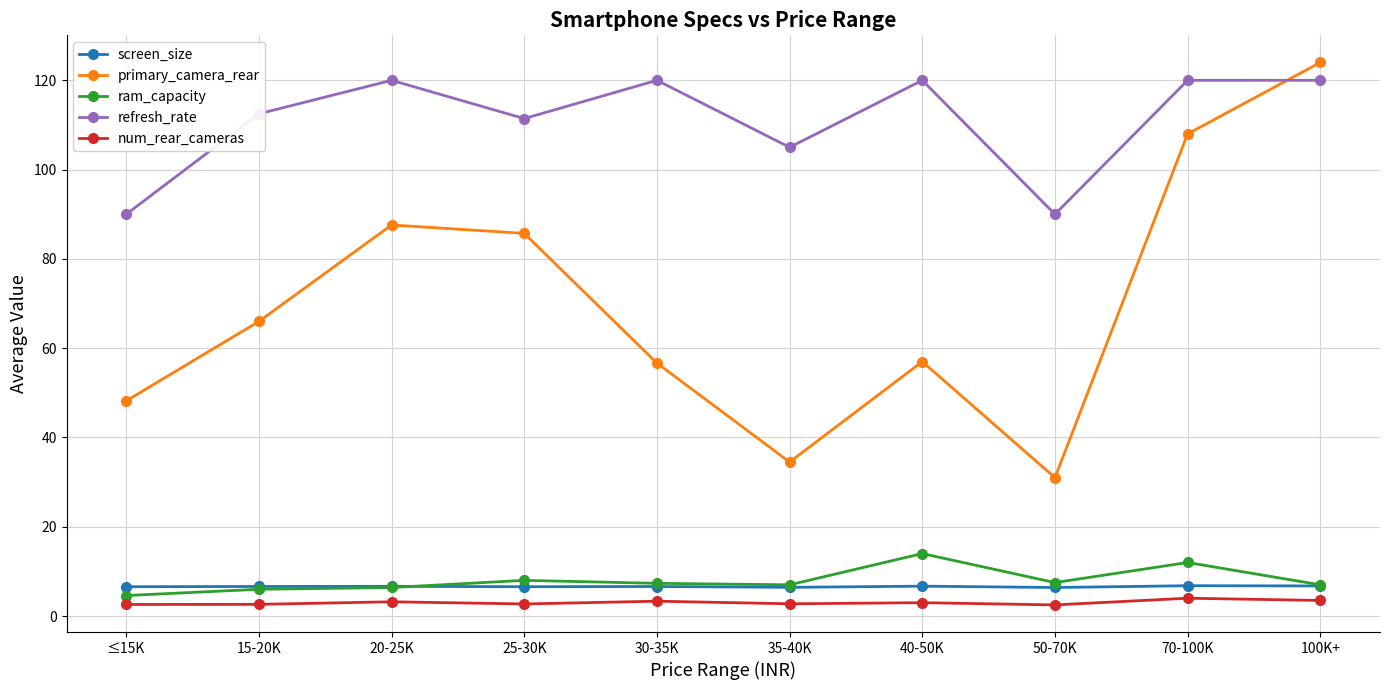

What position from the left is 100K+?

10